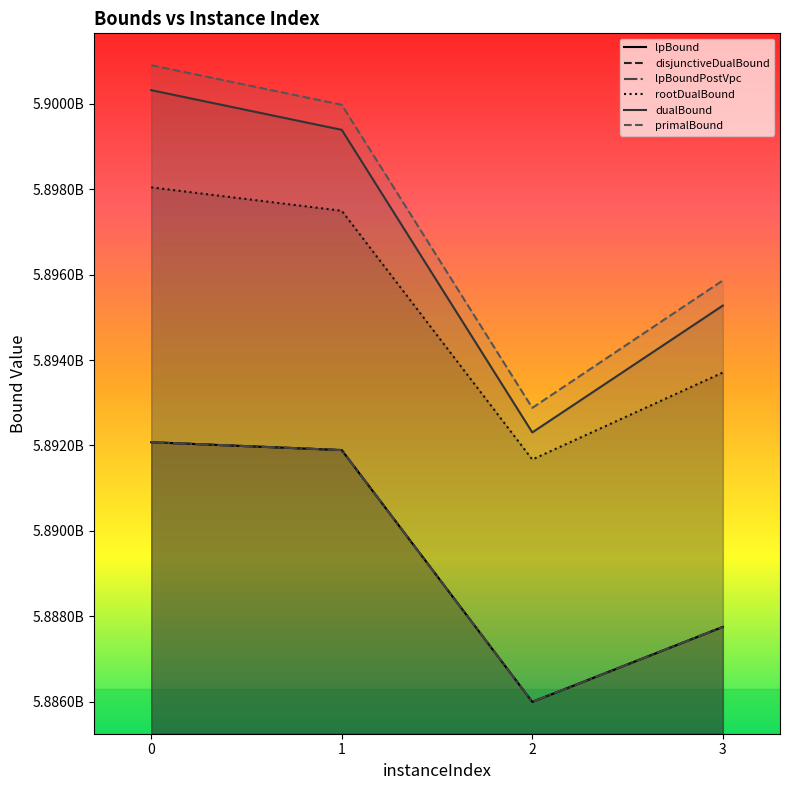

The value of dualBound at 0 is 5900319763.2. True or false?

True